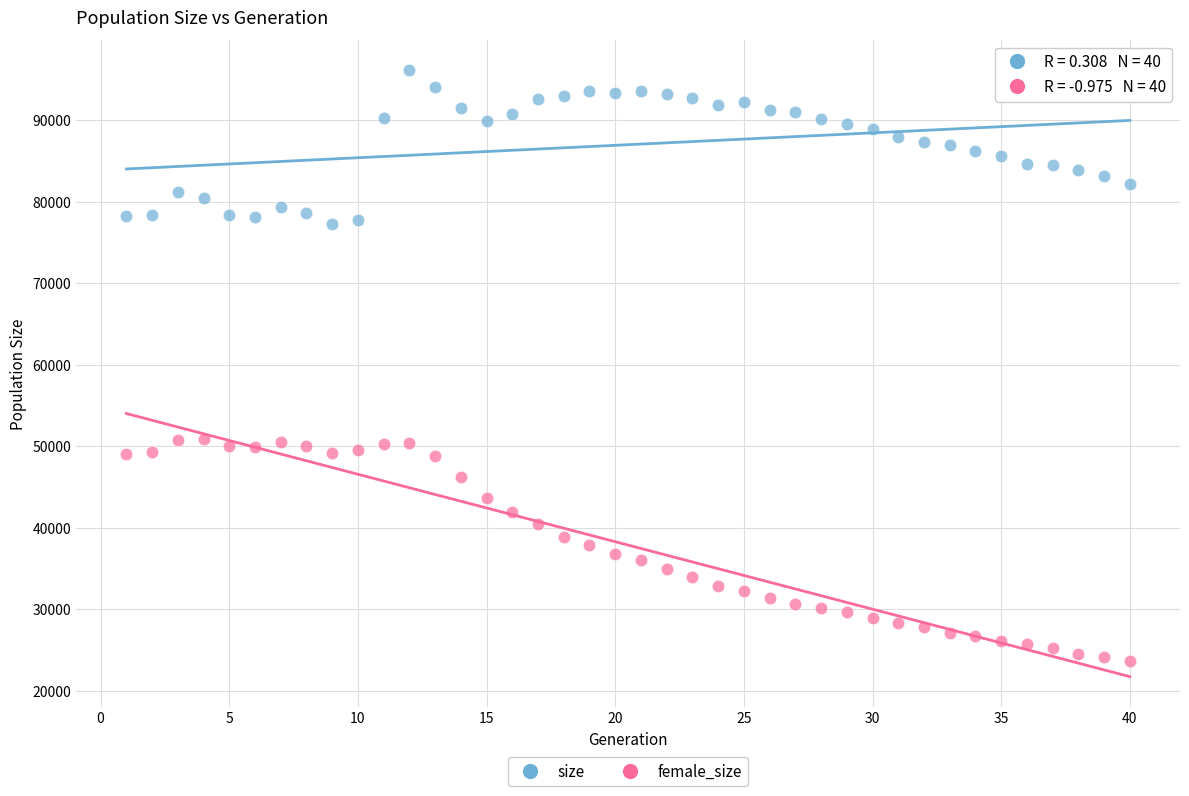

Which series has the largest Y range (max minus min)?

female_size